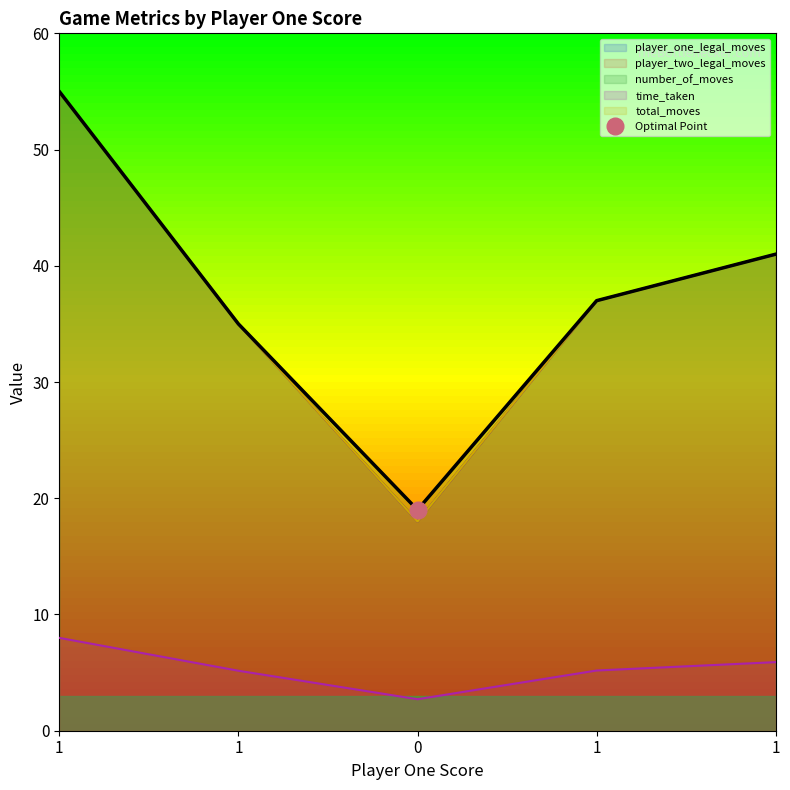

At which category does the chart reach its peak across all series?

1